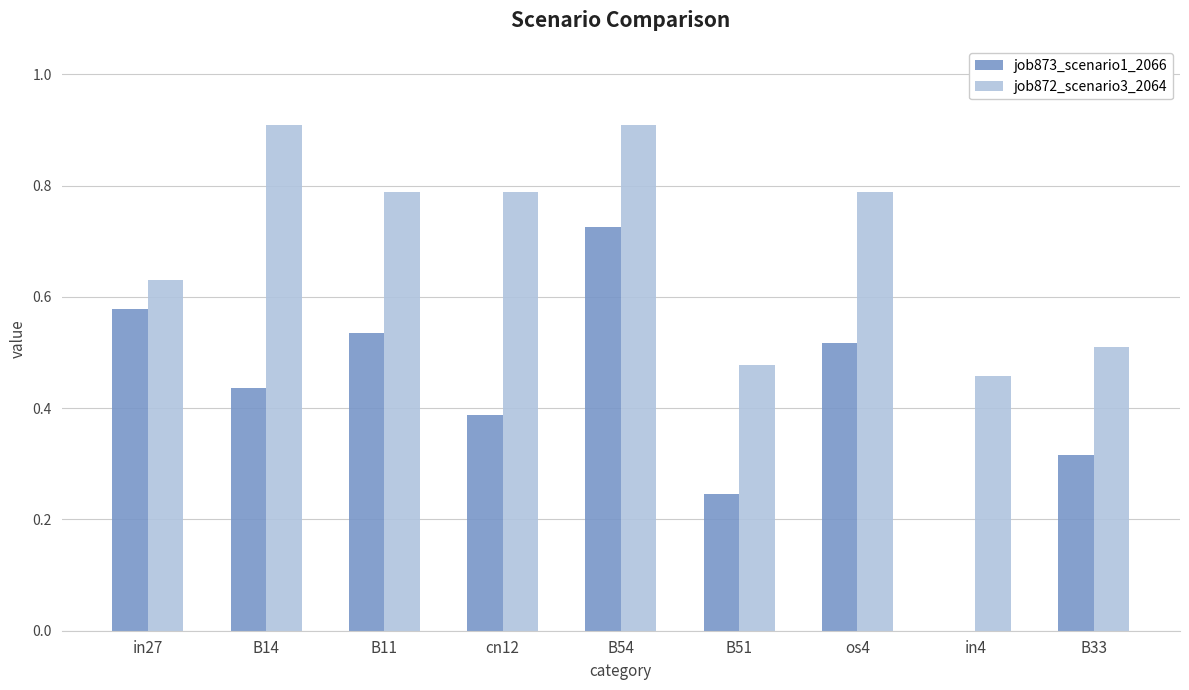

Which series has the largest range (max minus min)?

job873_scenario1_2066